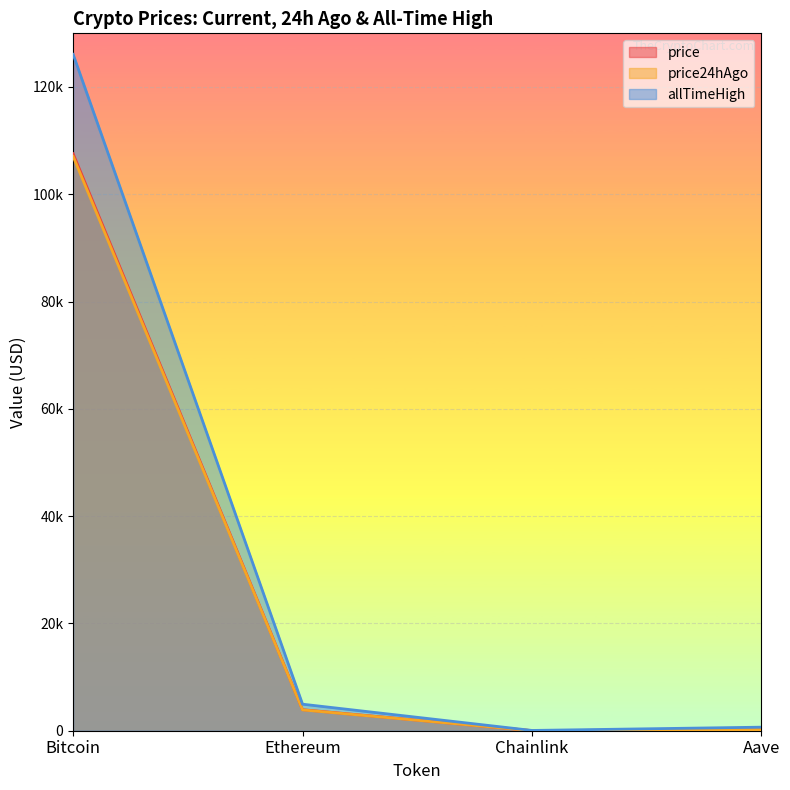

How many interior local valleys does the price24hAgo series have?

1